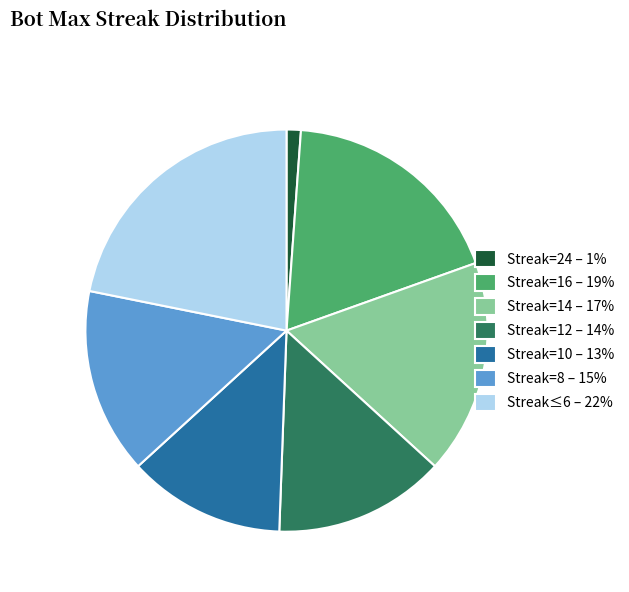

Is the sum of Streak=24 – 1% and Streak≤6 – 22% greater than half?

No